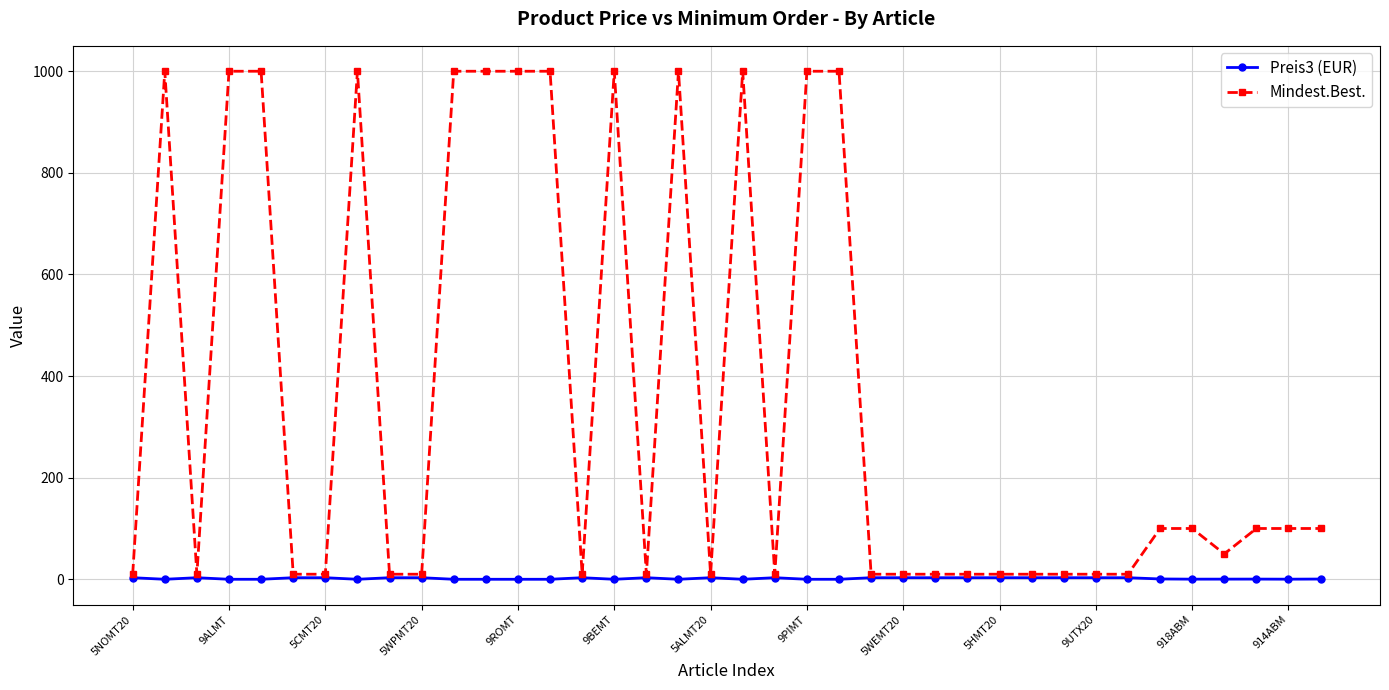

Which series has the largest range (max minus min)?

Mindest.Best.